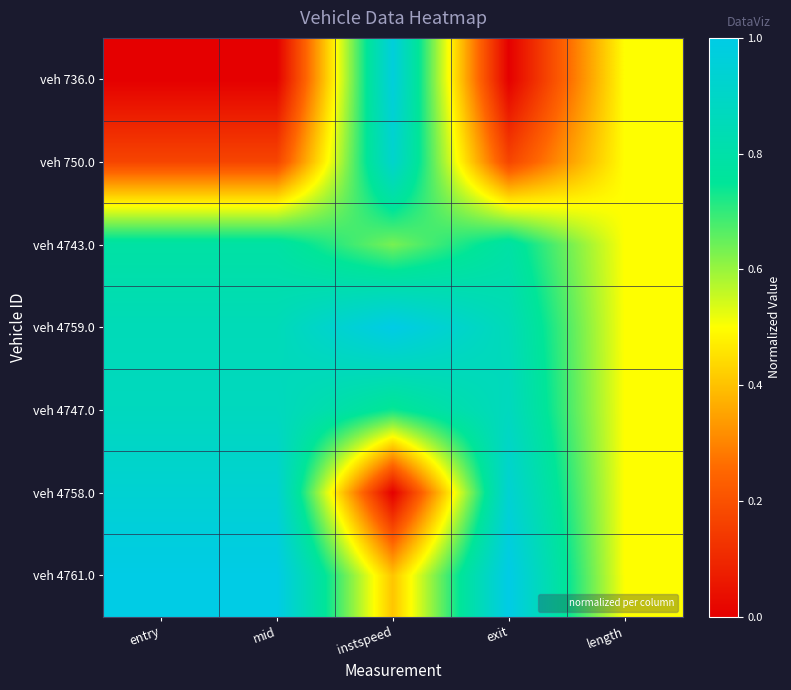

What is the total value across all series at length?

3.5